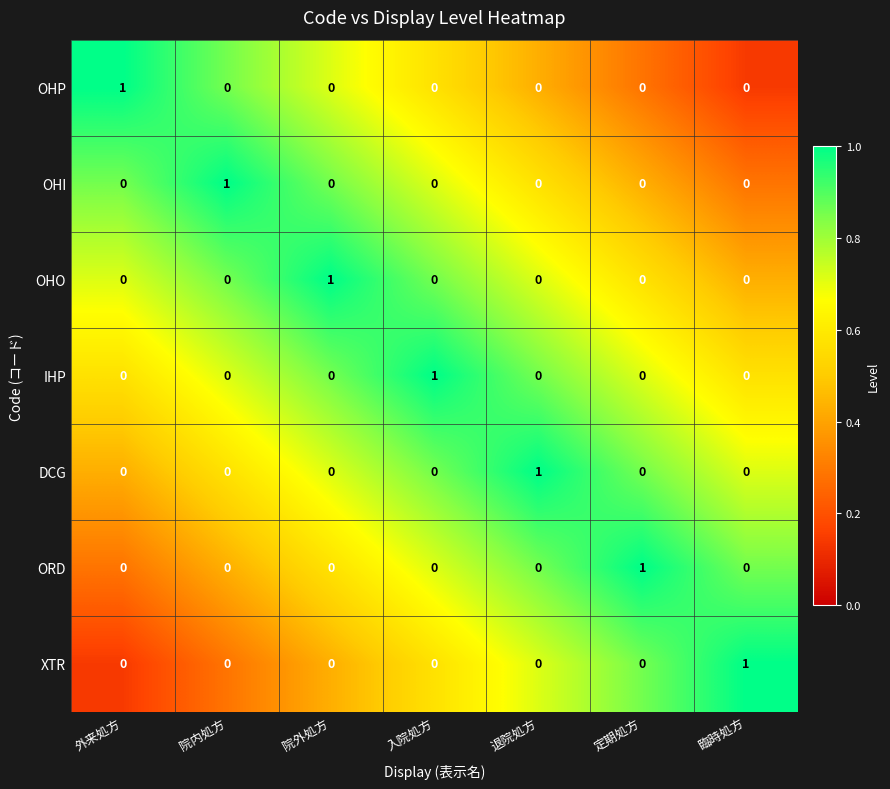

How many series are shown in this chart?

7